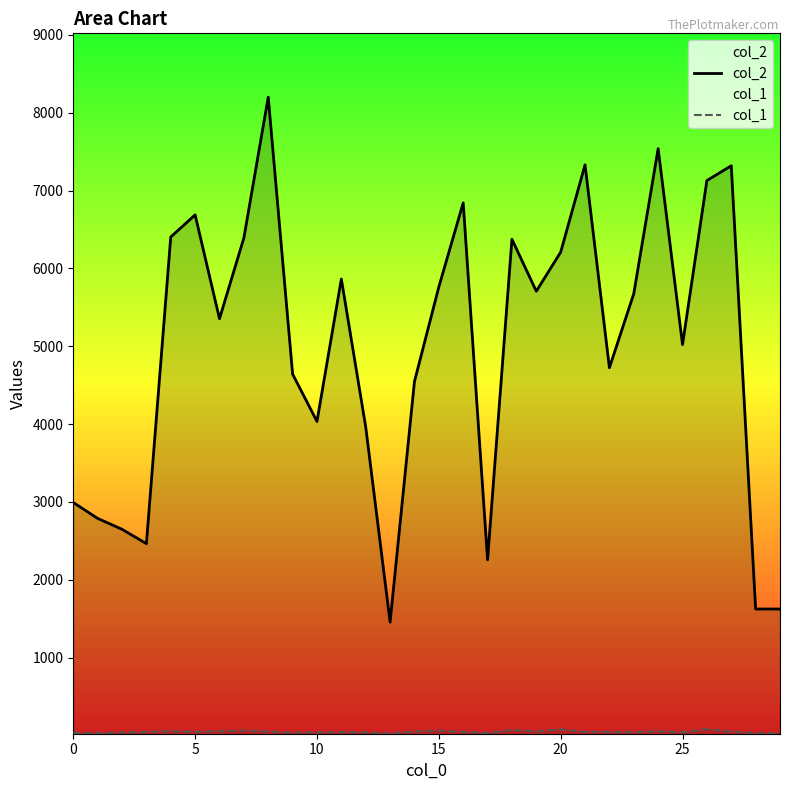

What is the lowest value of the col_2 series?

1456